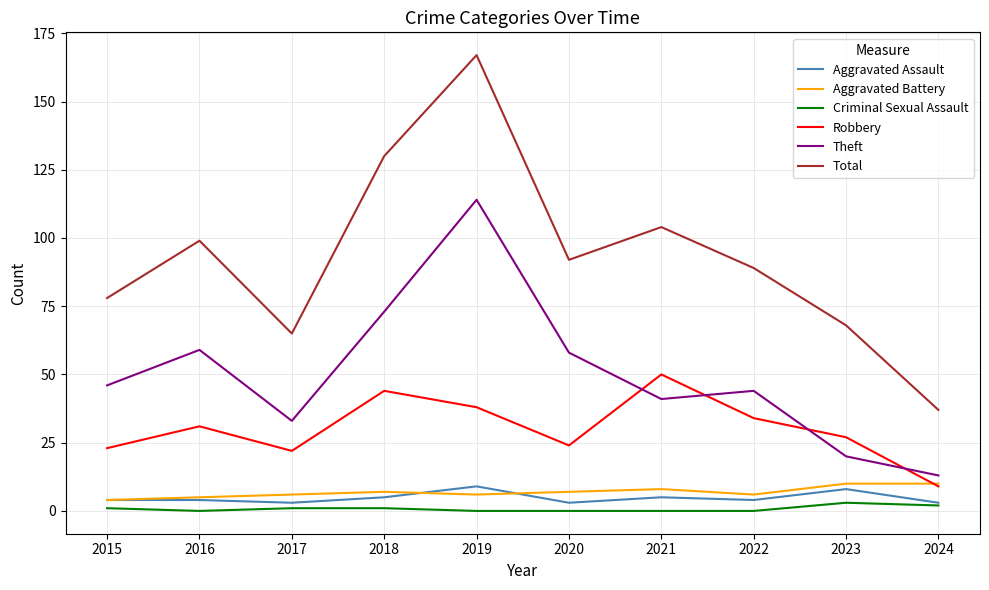

At which category does Theft reach its first local valley?

2017